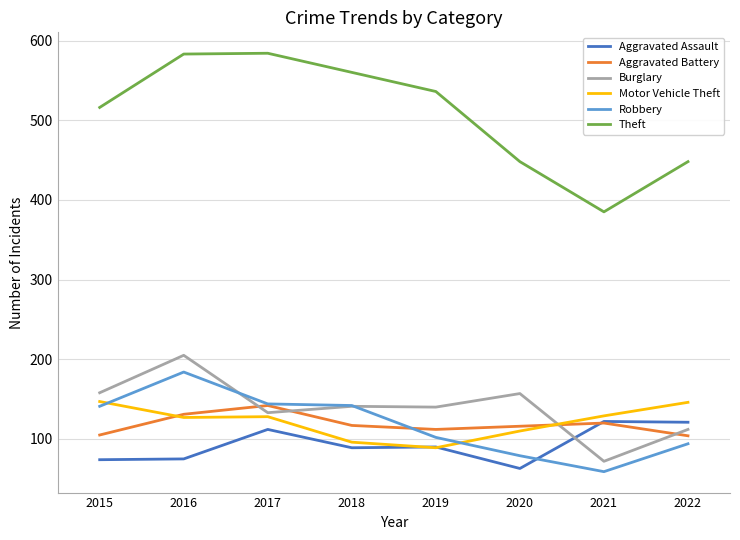

True or false: Aggravated Assault and Theft intersect in this chart.

False